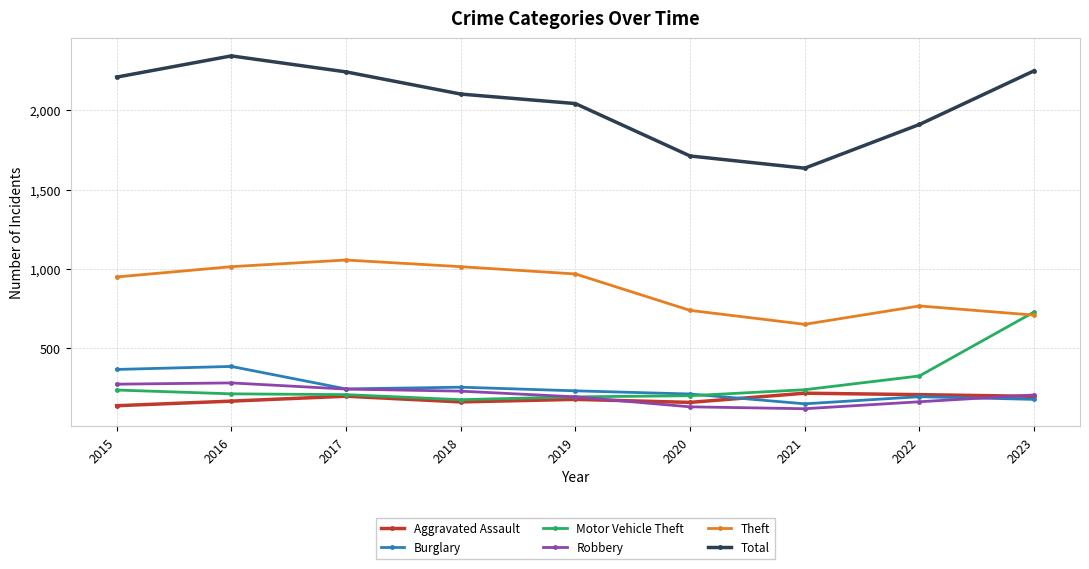

How many lines are shown in the chart?

6